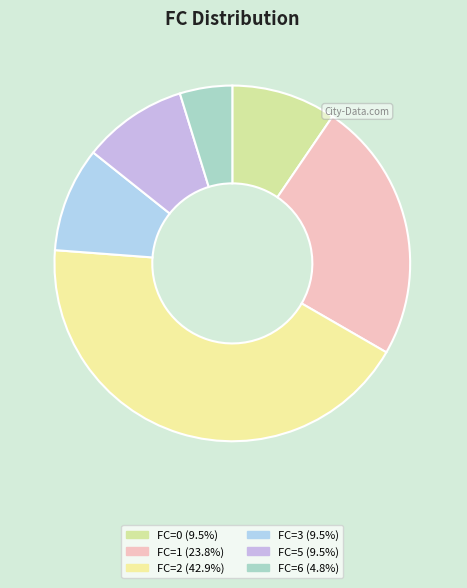

Count the number of slices in the pie.

6